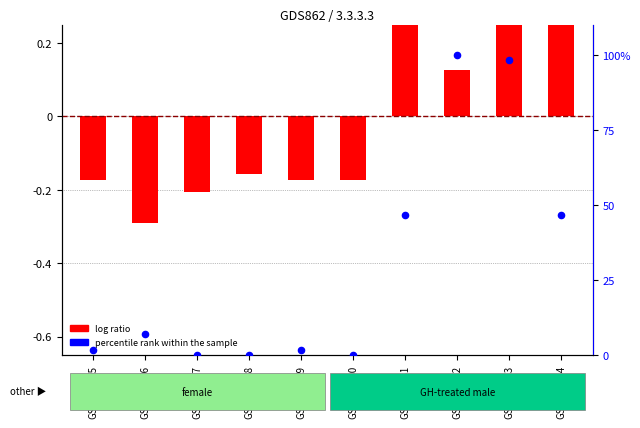

At how many categories does at least one series exceed 67?

2